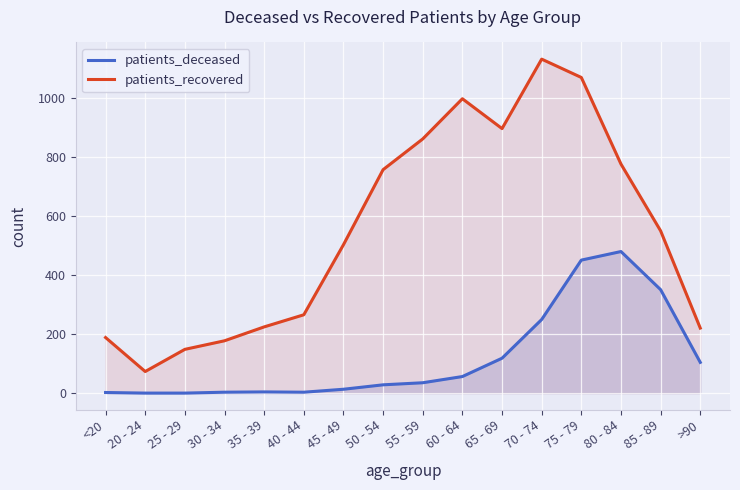

The value of patients_recovered at 75 - 79 is 1068. True or false?

True